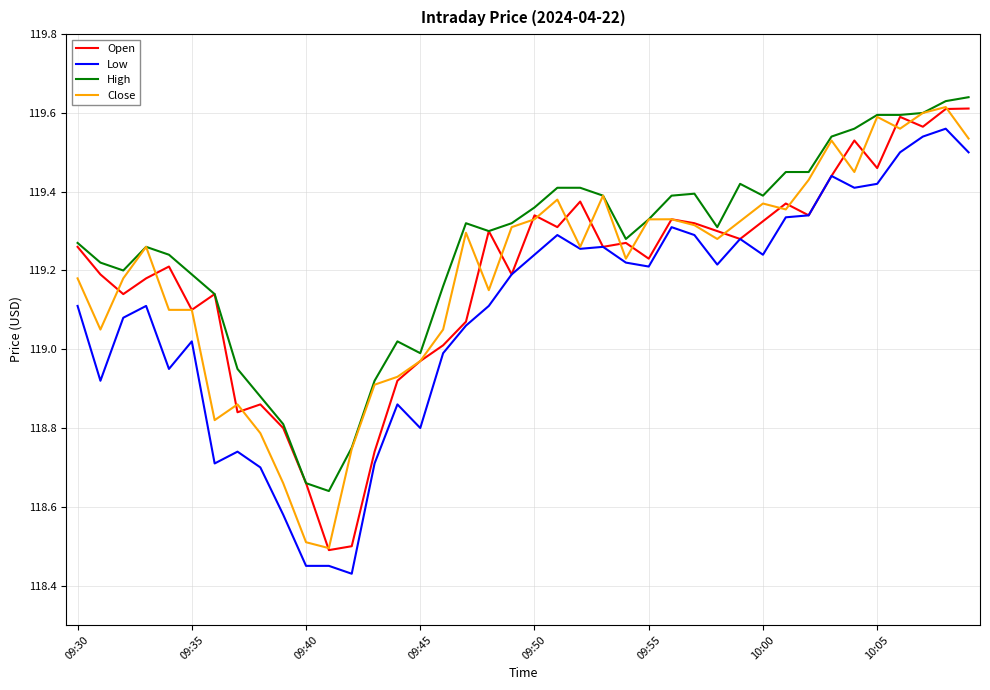

How many categories are shown in the chart?

40